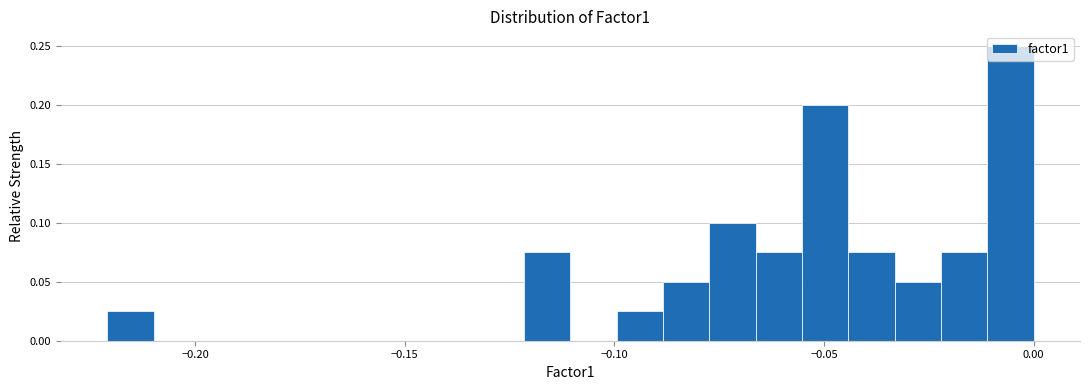

Read against the x-axis, roughly where is the centre of the tallest bar?

-0.005